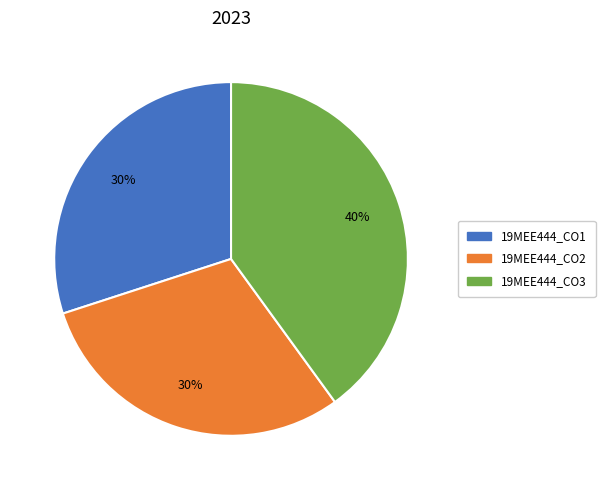

True or false: 19MEE444_CO2 accounts for 21% of the total.

False